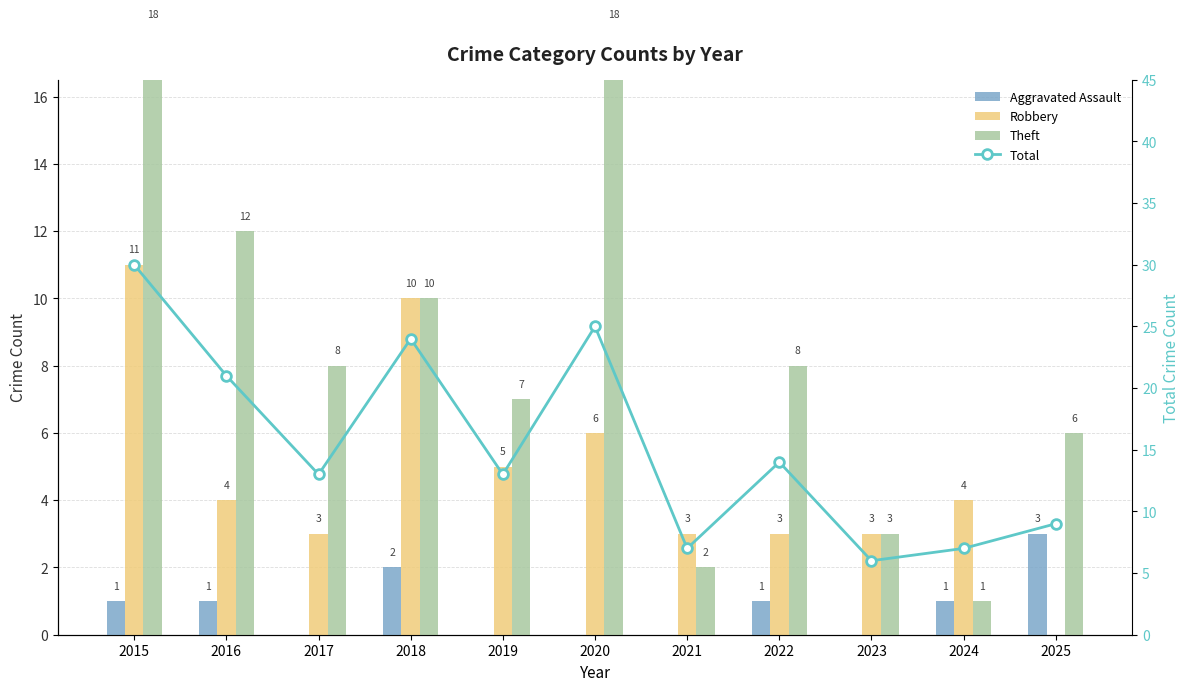

How many values in the Aggravated Assault series are below 1?

5